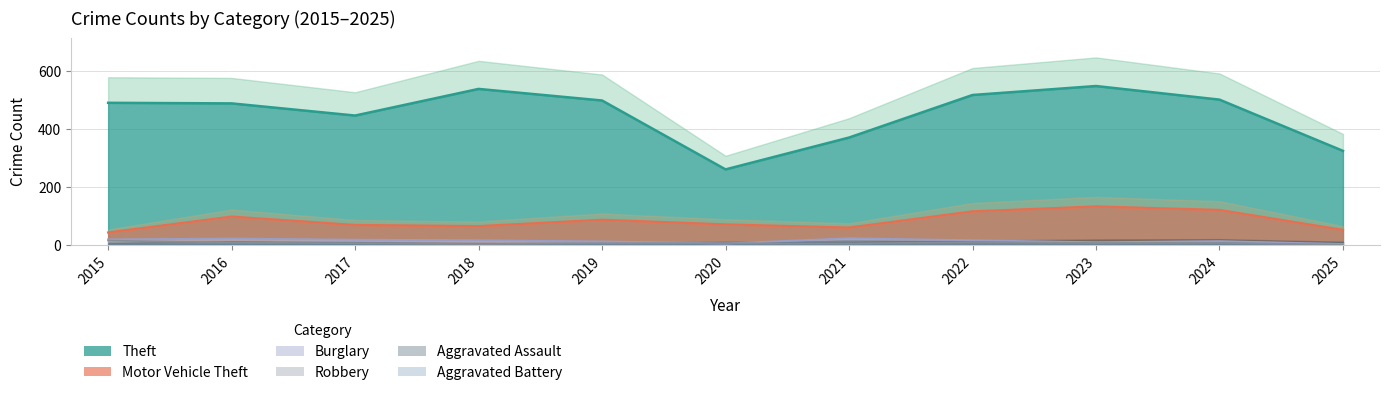

What is the difference between the second highest and minimum values in the Robbery series?

9